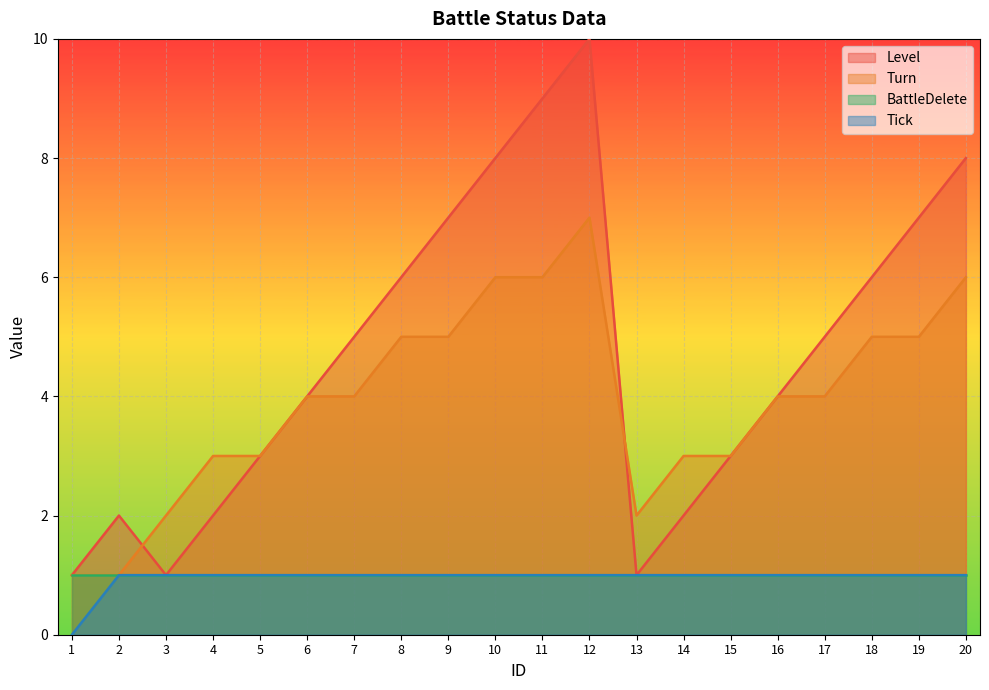

At which label is Turn closest to 4?

6